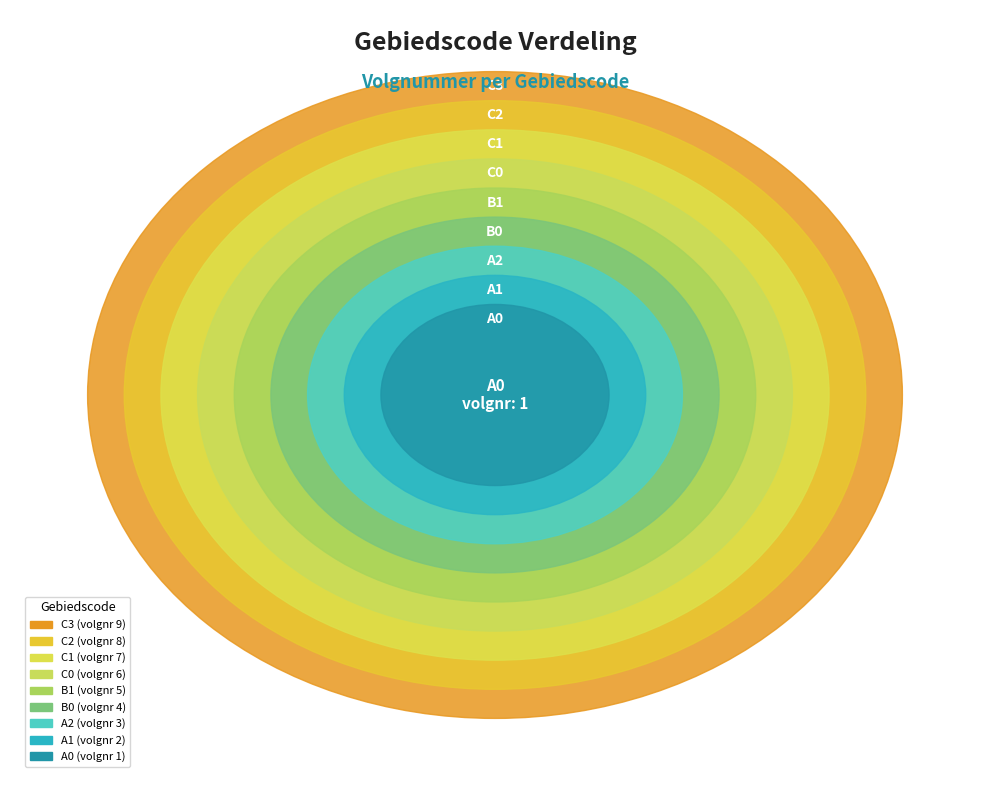

What percentage is the B1 slice, to the nearest percent?

11%